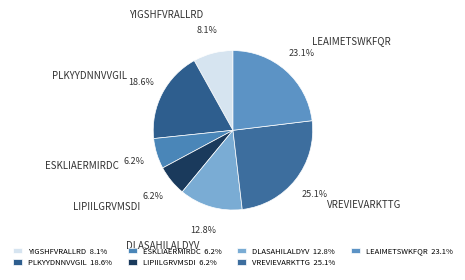

What percentage is the LIPIILGRVMSDI slice, to the nearest percent?

6%